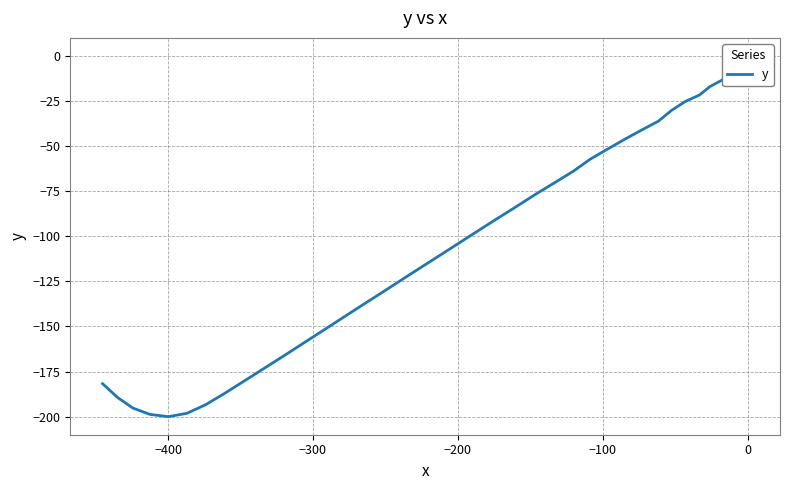

What is the smallest value displayed?

-200.0